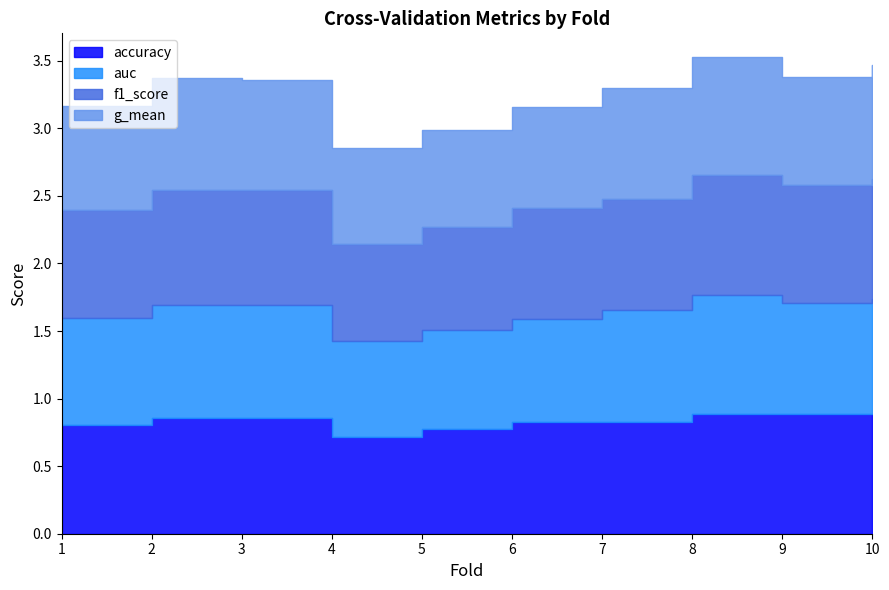

At which label does auc reach its peak?

8